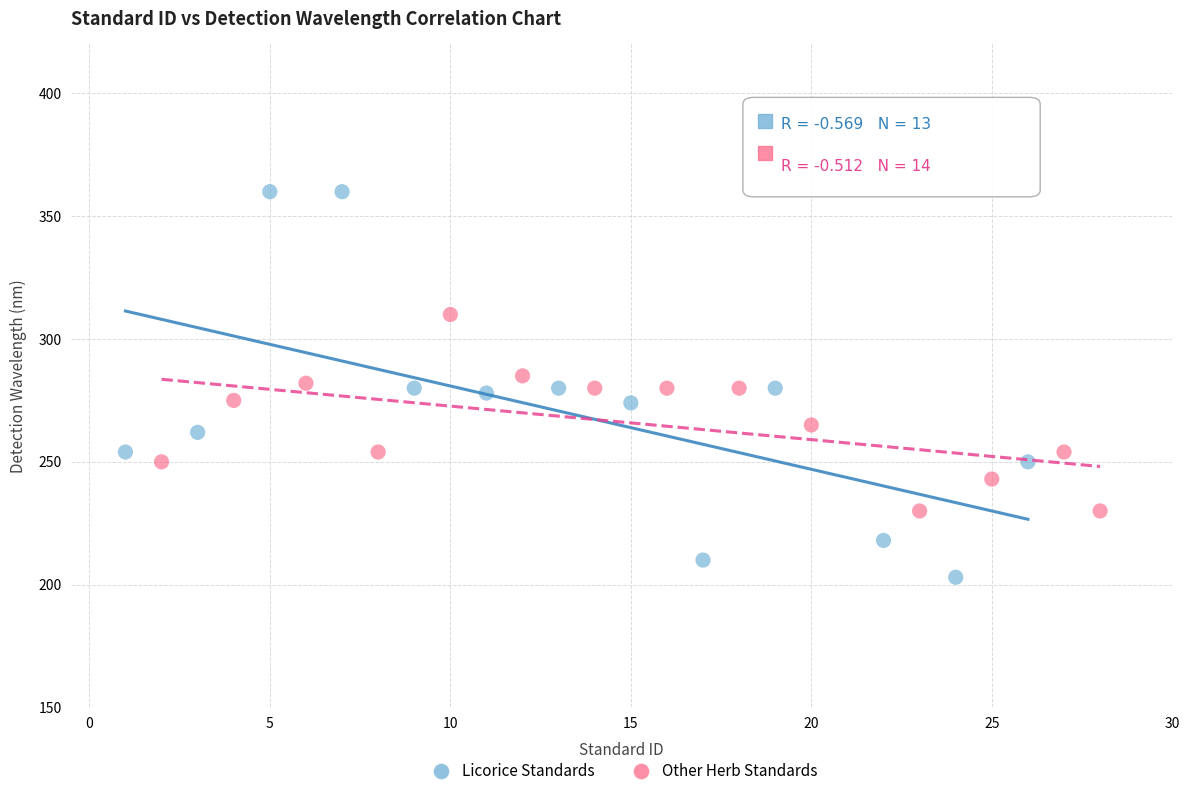

Which series has the largest Y range (max minus min)?

Licorice Standards